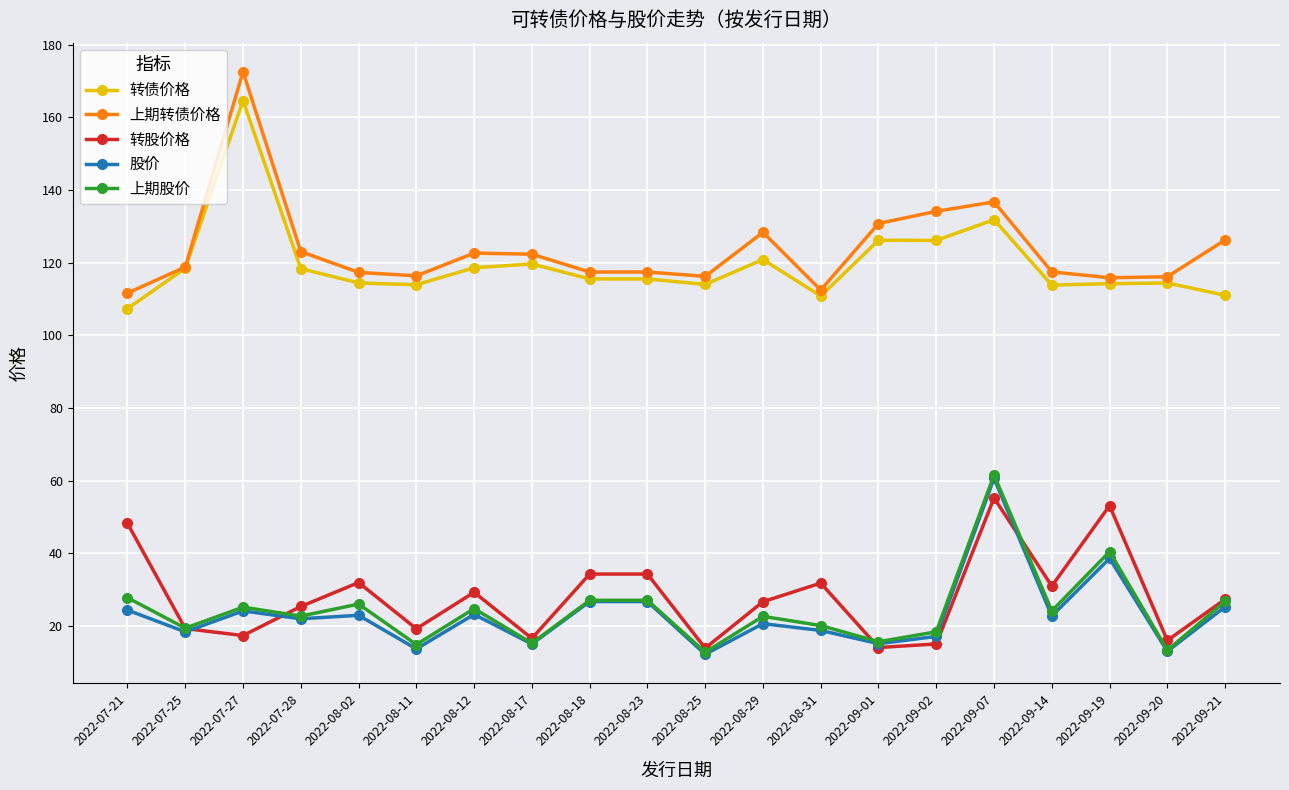

The value of 上期转债价格 at 2022-09-21 is 219.5. True or false?

False